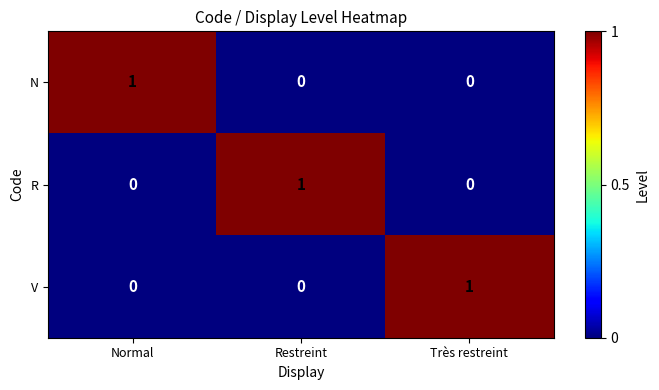

Reading left to right, what are all the values shown in this chart?

N: Normal=1	Restreint=0	Très restreint=0
R: Normal=0	Restreint=1	Très restreint=0
V: Normal=0	Restreint=0	Très restreint=1